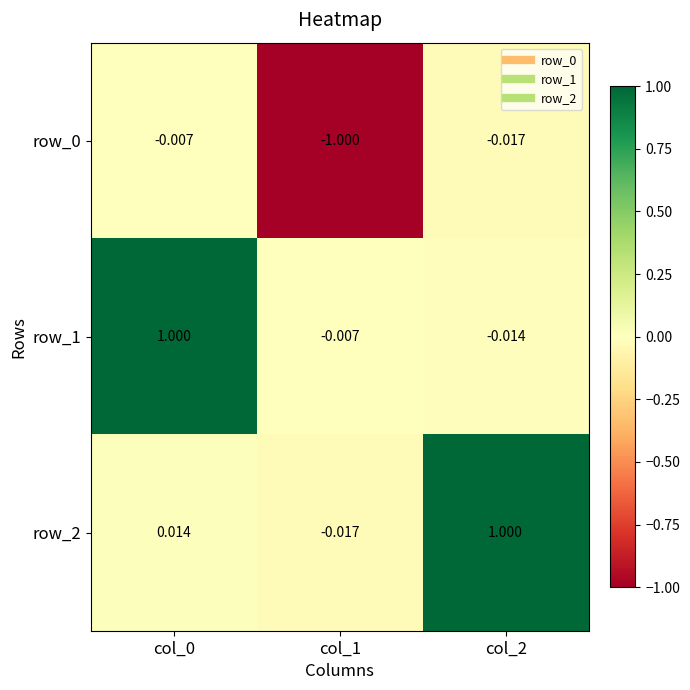

Is the value of row_2 at col_2 greater than the value of row_0 at col_0?

Yes